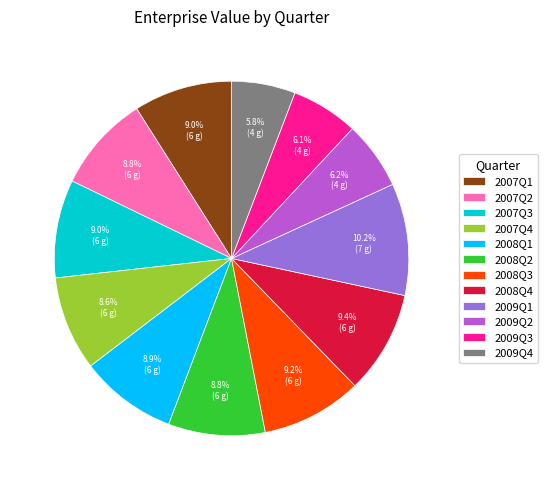

What is the ratio of the value at 2009Q2 to the value at 2007Q2?

0.7